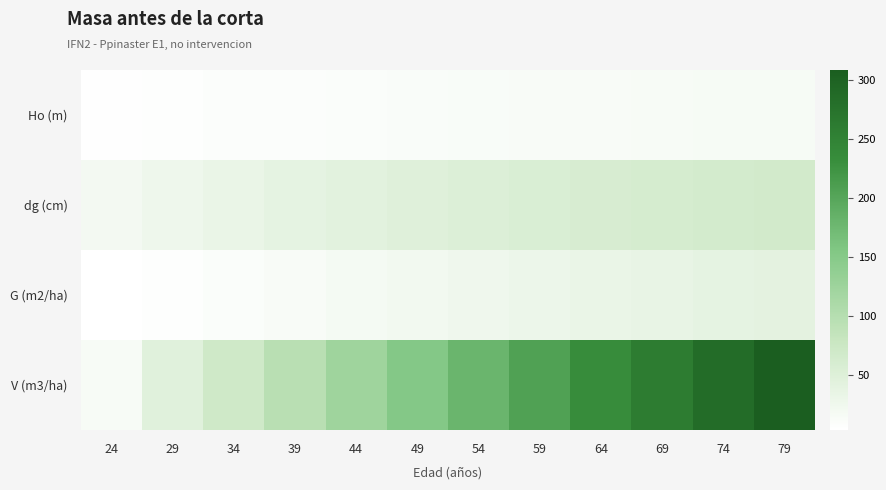

At how many categories does at least one series exceed 228?

4